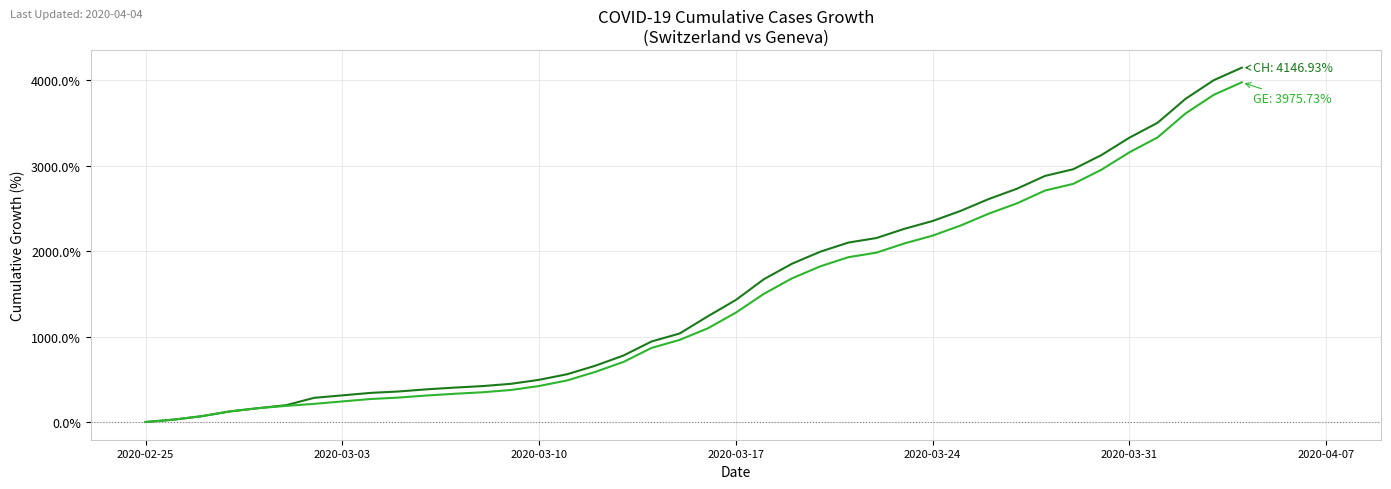

What is the maximum value shown in the chart?

4146.9